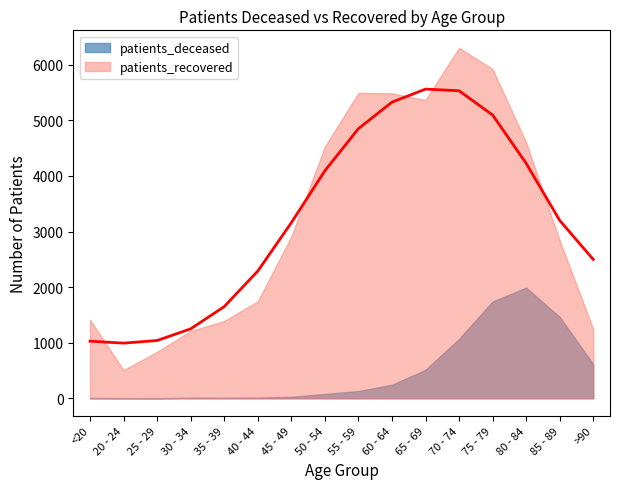

What is the total value across all series at 25 - 29?

838